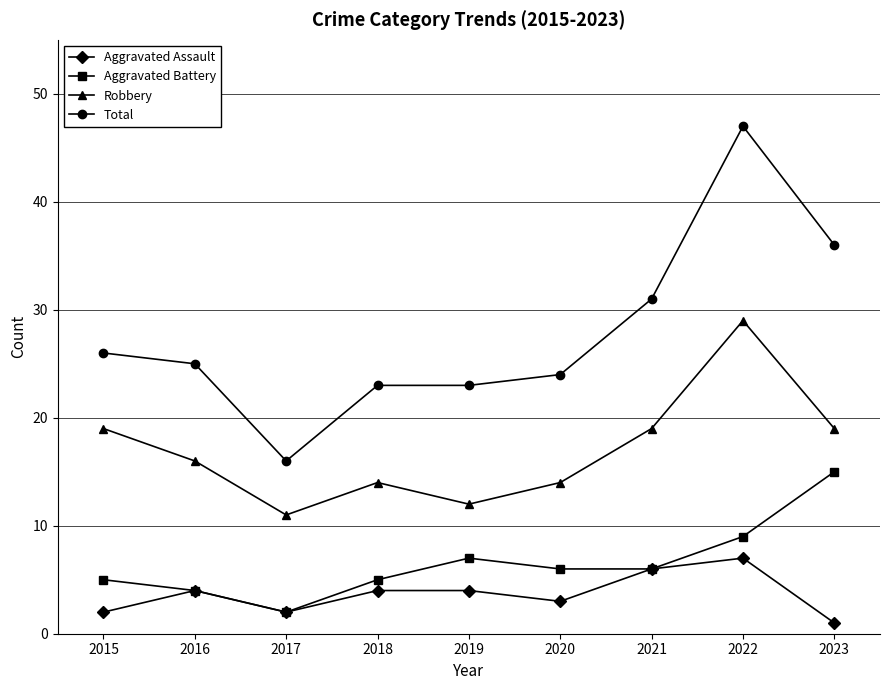

The Aggravated Battery series shows 5 at 2023. True or false?

False